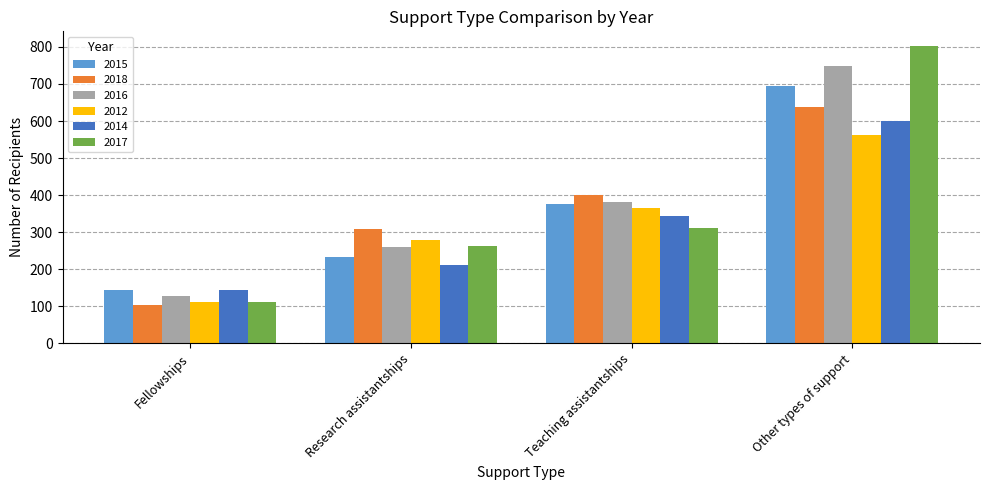

Which series has the widest spread of values?

2017